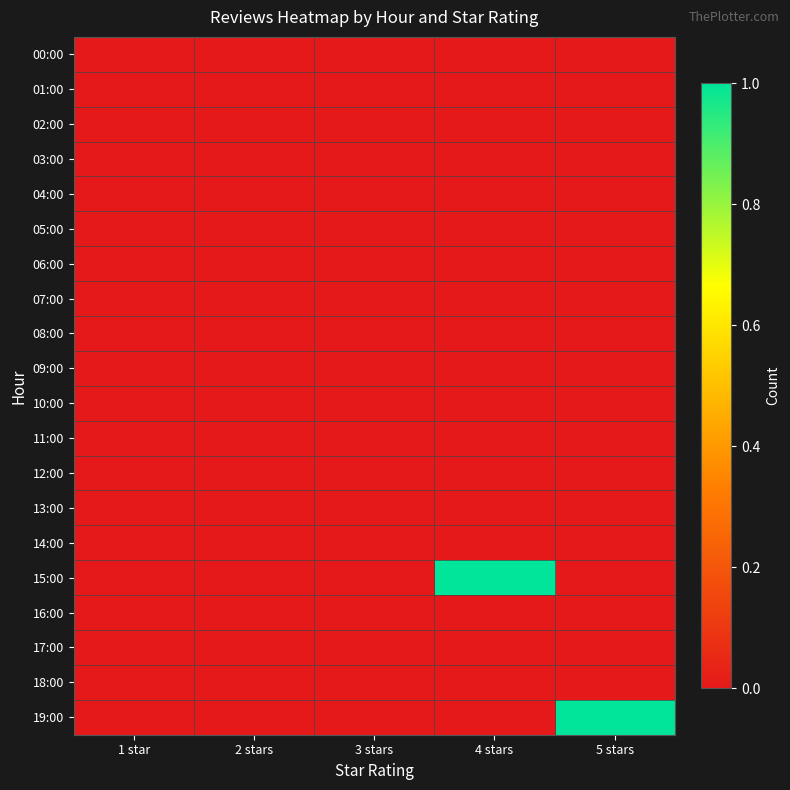

Which series has the largest total across all categories?

15:00